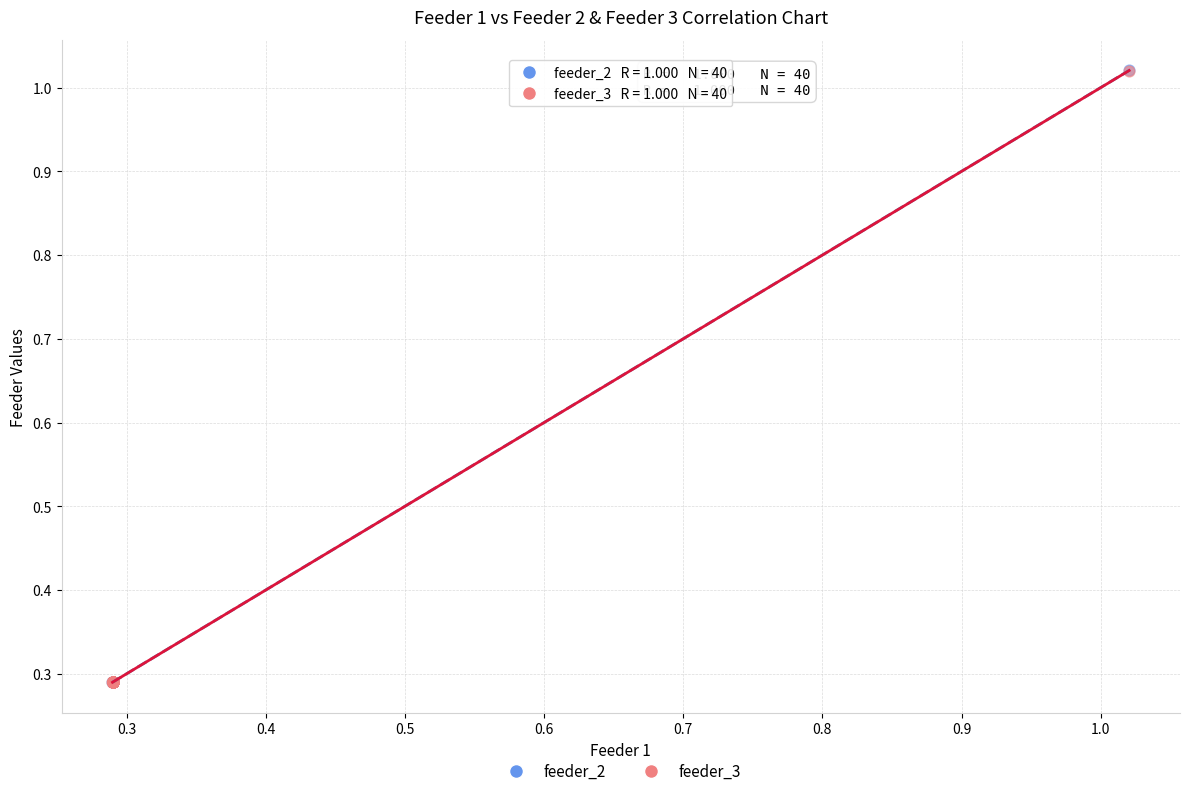

What are all the series names shown in the legend?

feeder_2, feeder_3